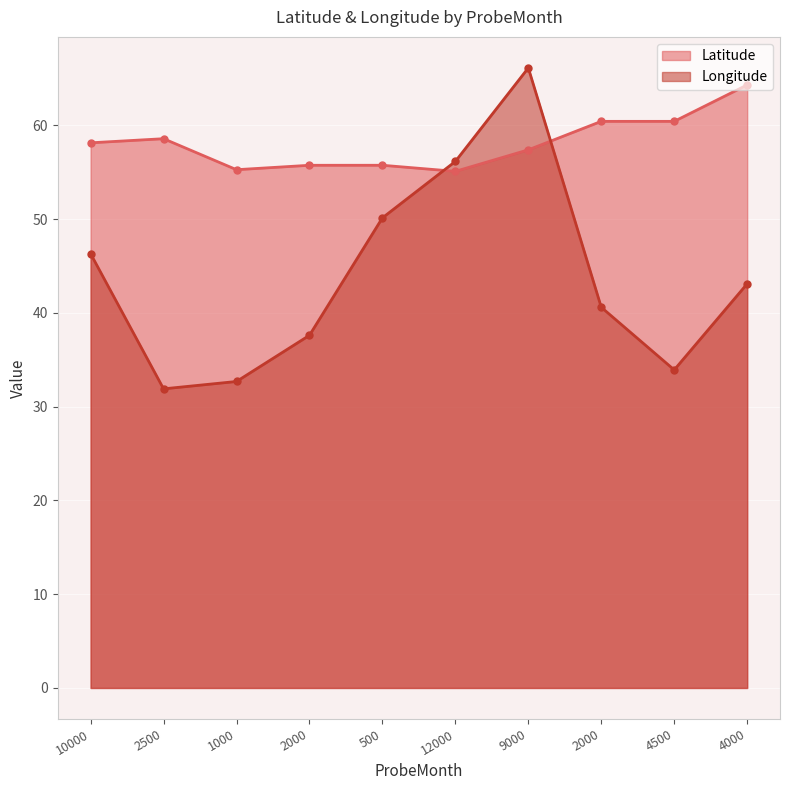

How many values in the Latitude series are below 58?

5